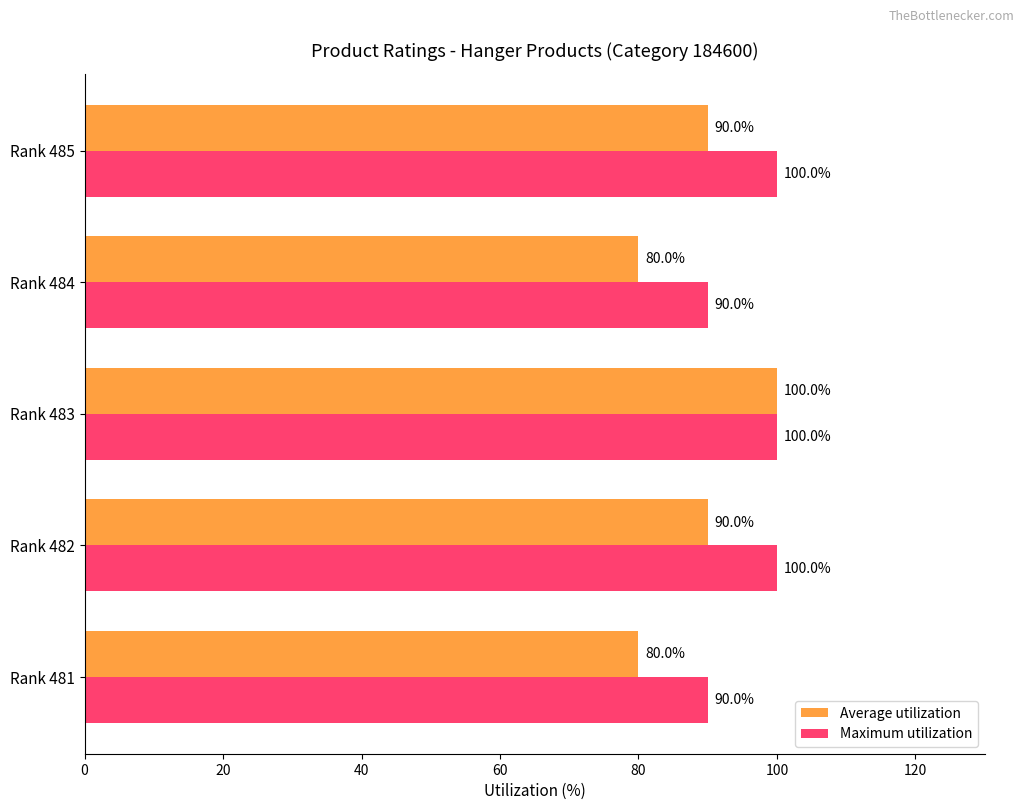

Which series has the largest total across all categories?

Maximum utilization